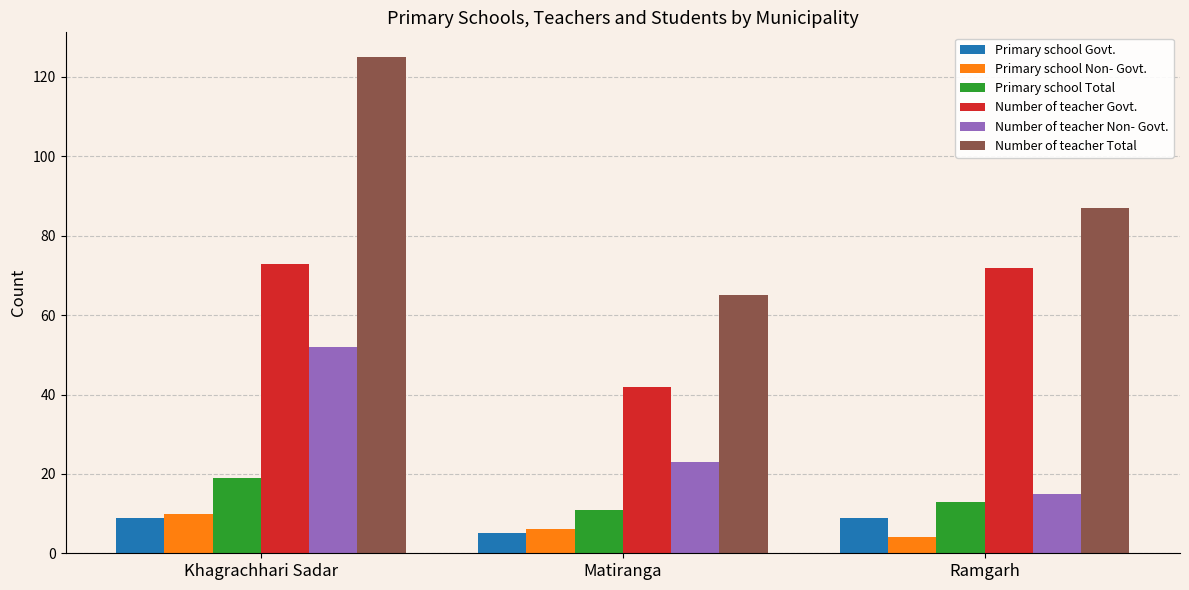

Where is Number of teacher Non- Govt. nearest to the value 33?

Matiranga